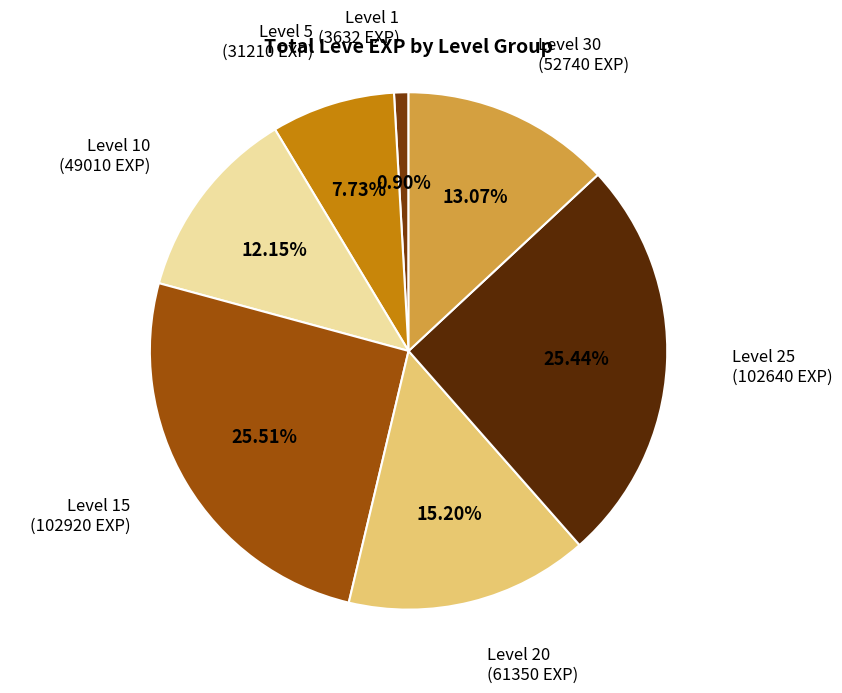

How many slices are in this pie chart?

7